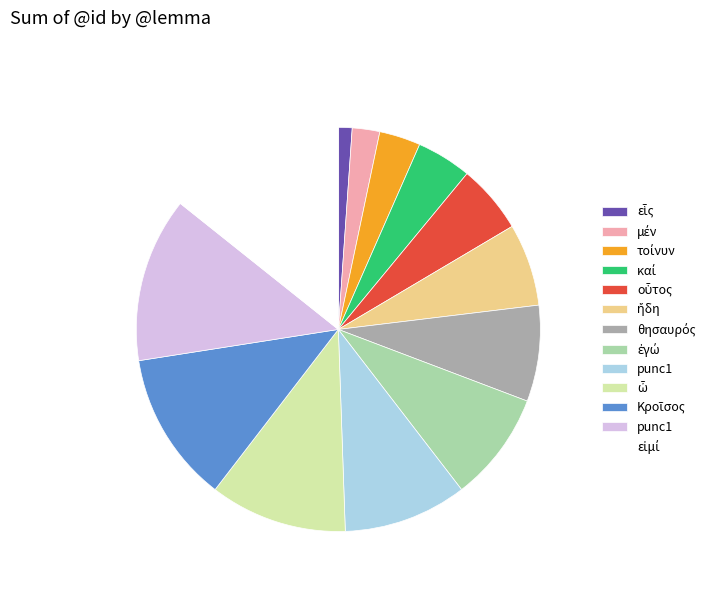

Is there any slice that represents more than half of the pie?

No